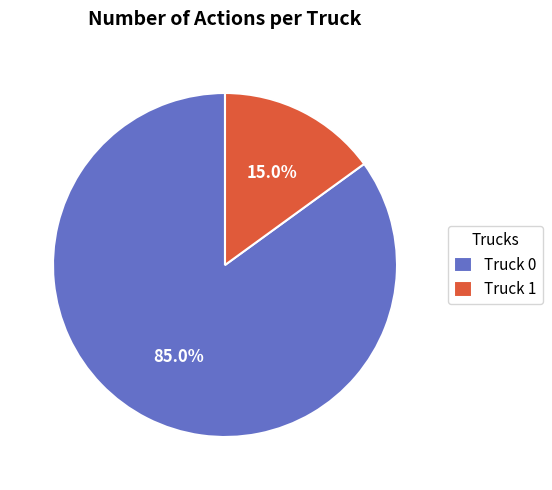

Which has a higher value, Truck 1 or Truck 0?

Truck 0